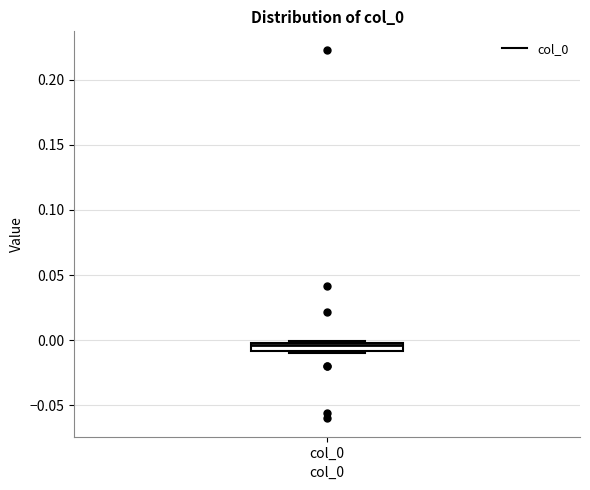

Where does the median line of the box for col_0 sit on the y-axis? The values are not printed on the chart, so give them approximately, as read against the axis.

-0.005